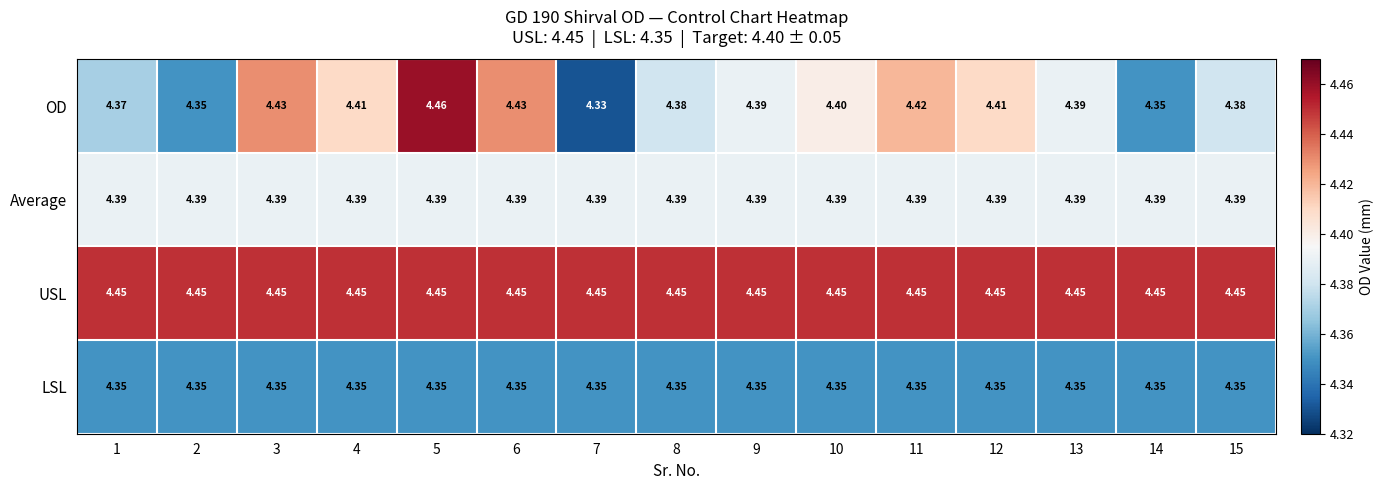

Which series changed the most between 2 and 15?

OD